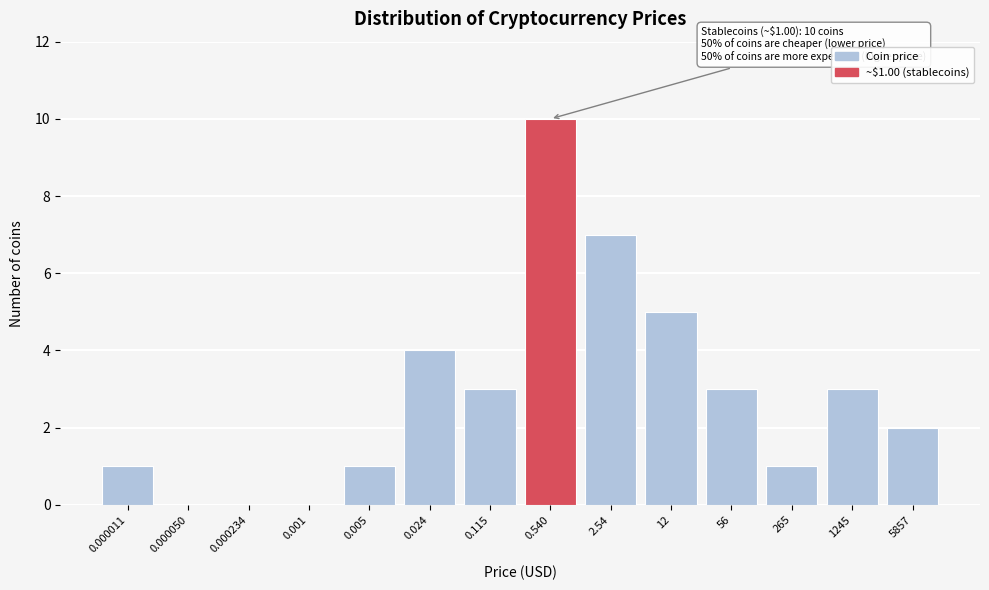

Reading left to right, extract all data points from this chart.

0.000011=1	0.000050=0	0.000234=0	0.001=0	0.005=1	0.024=4	0.115=3	0.540=10	2.54=7	12=5	56=3	265=1	1245=3	5857=2